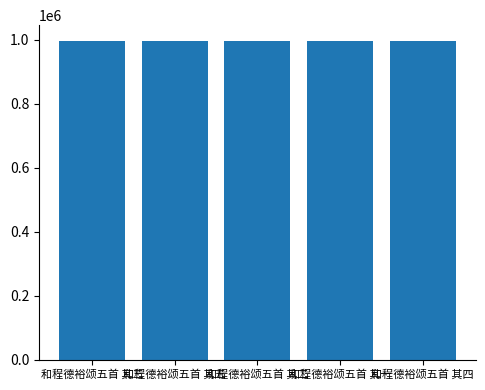

Read the value at 和程德裕颂五首 其五.

995653